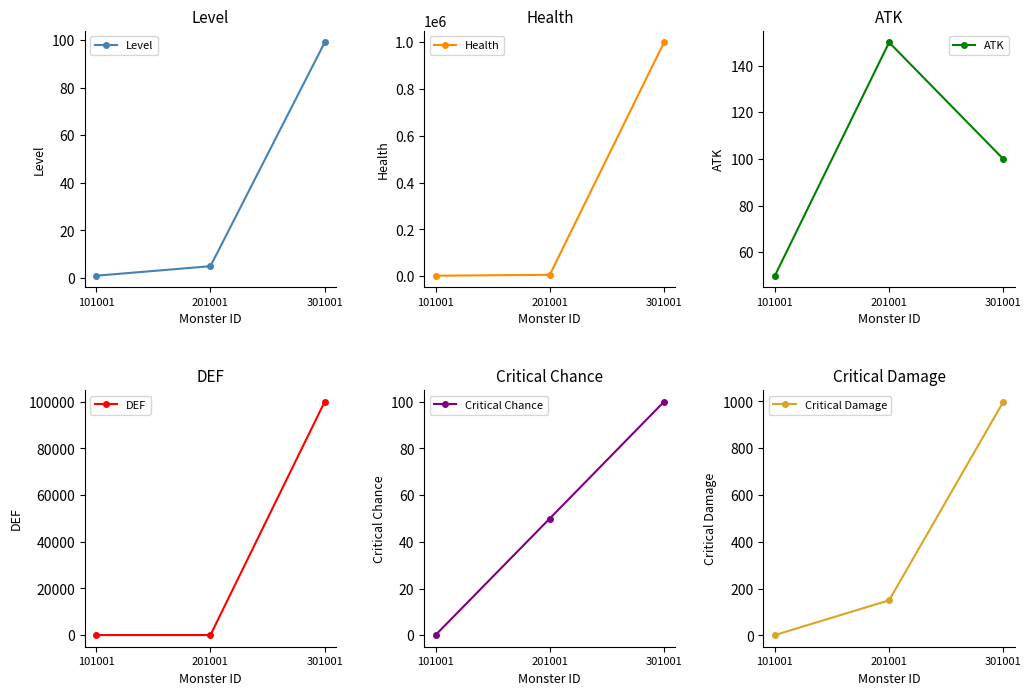

Which category has the highest value across all series?

301001